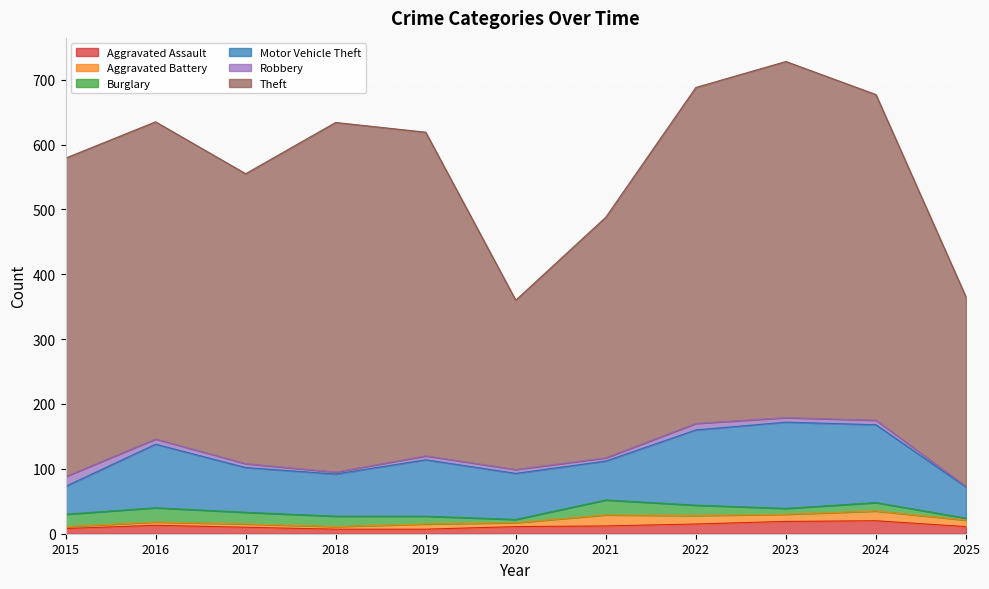

What is the highest value of the Theft series?

549